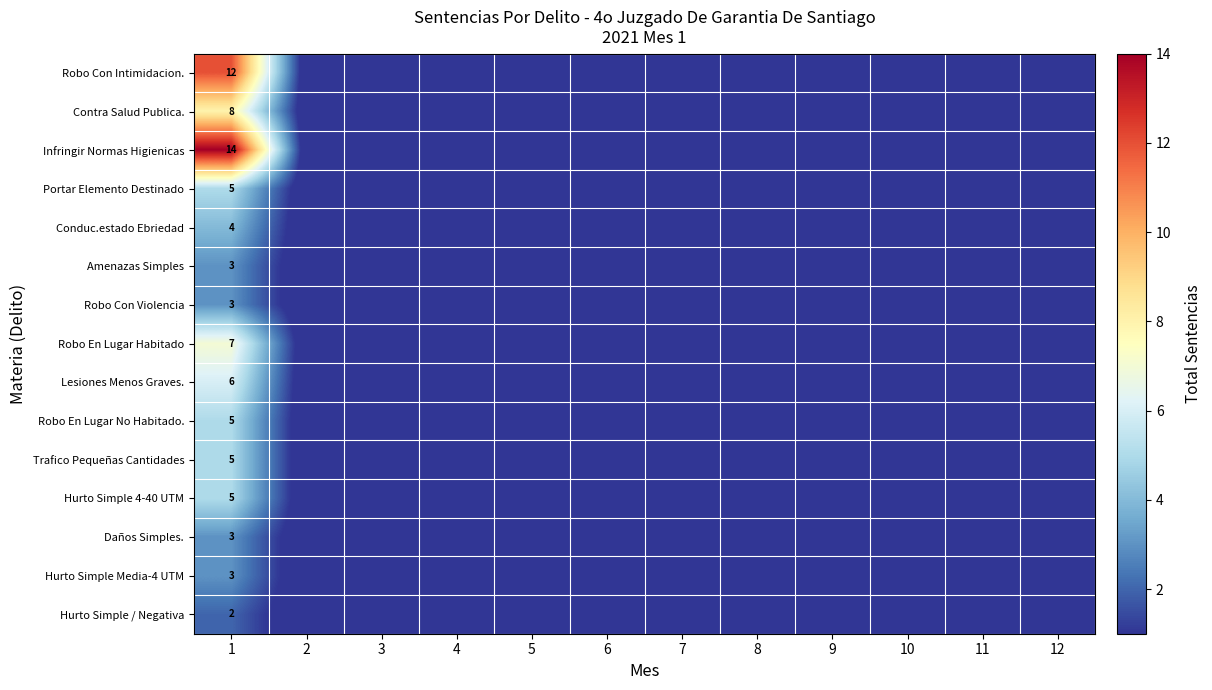

Is the value of Amenazas Simples at 1 greater than the value of Robo En Lugar No Habitado. at 1?

No